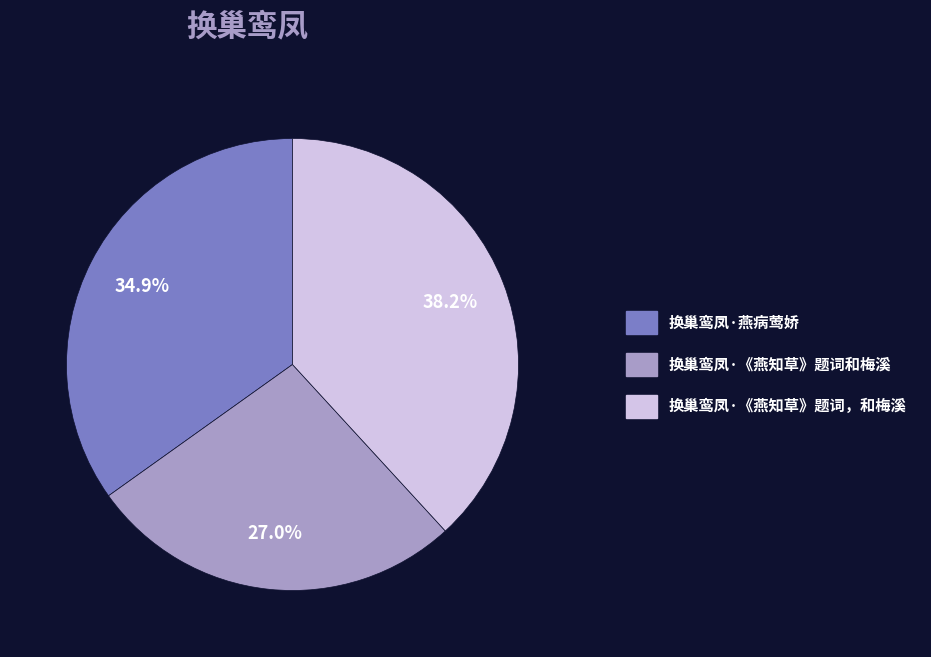

Which category has the biggest portion of the pie?

换巢鸾凤·《燕知草》题词，和梅溪